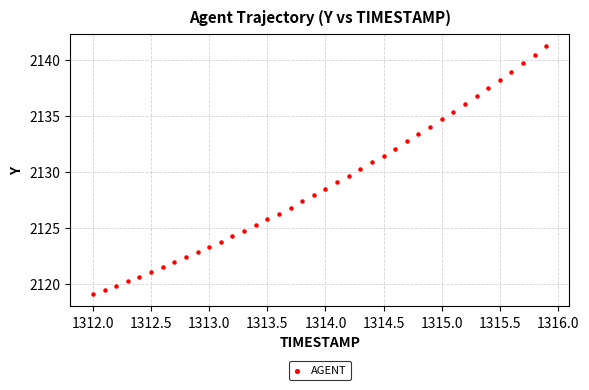

What is the range of X values (max minus min)?

3.9